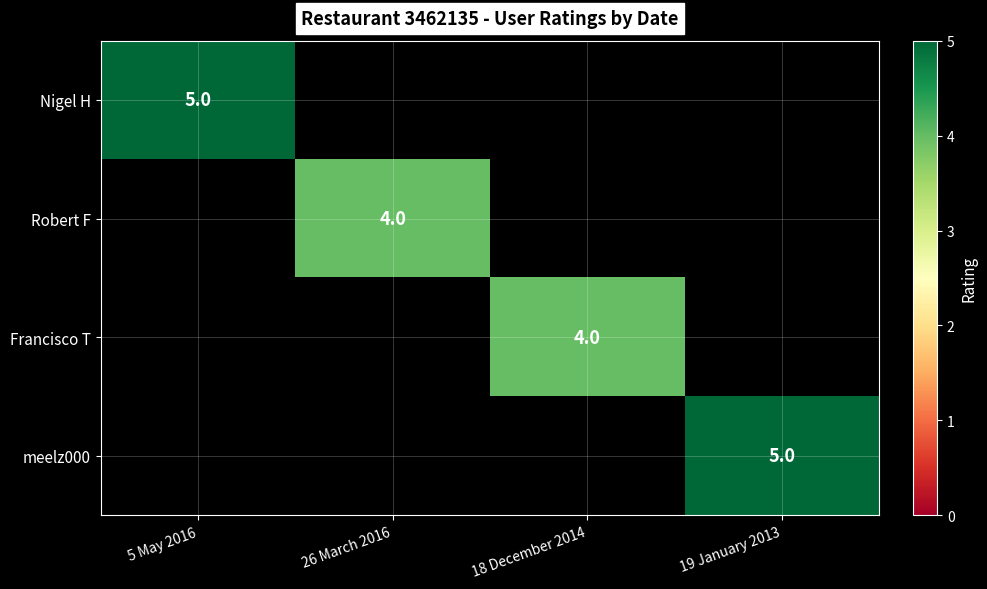

The Robert F series shows 4 at 26 March 2016. True or false?

True